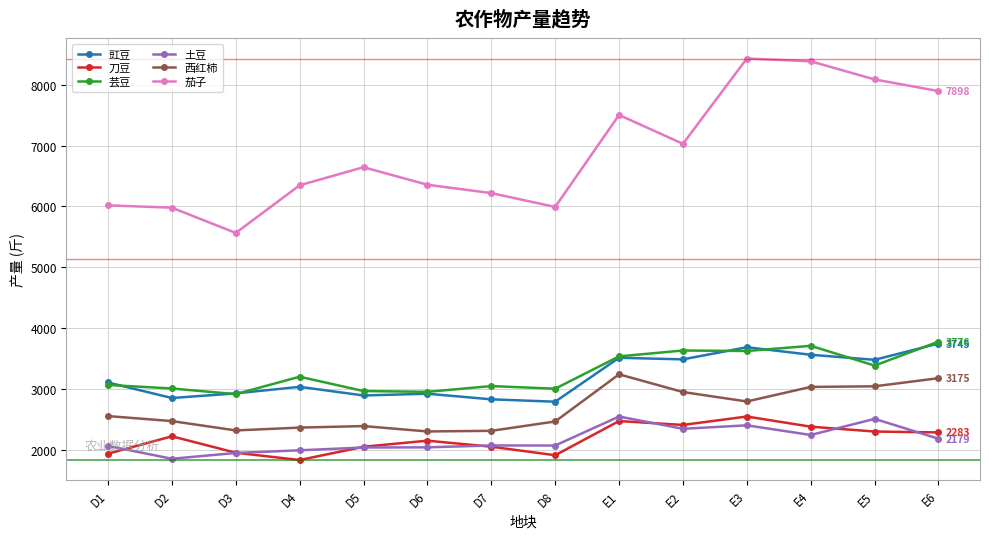

What value does the 西红柿 series have at D4?

2362.3